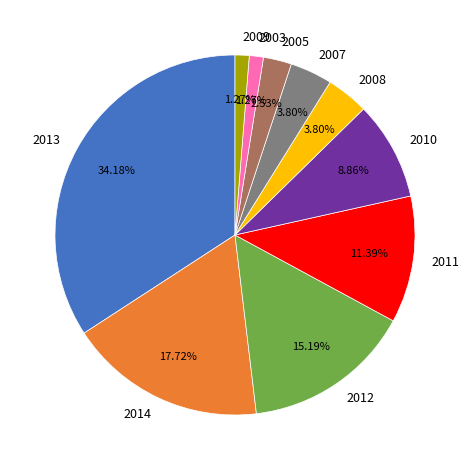

What percentage is the 2003 slice, to the nearest percent?

1%